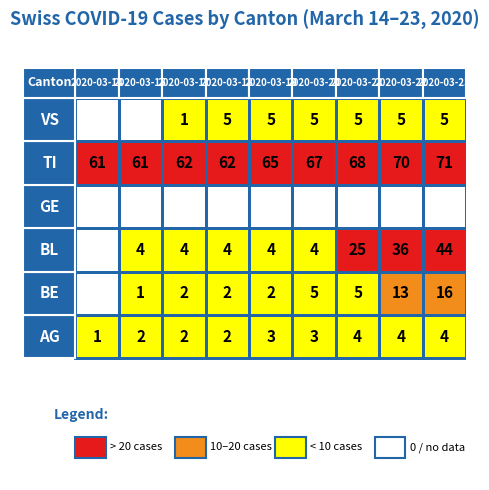

What is the total value across all series at 2020-03-18?

75